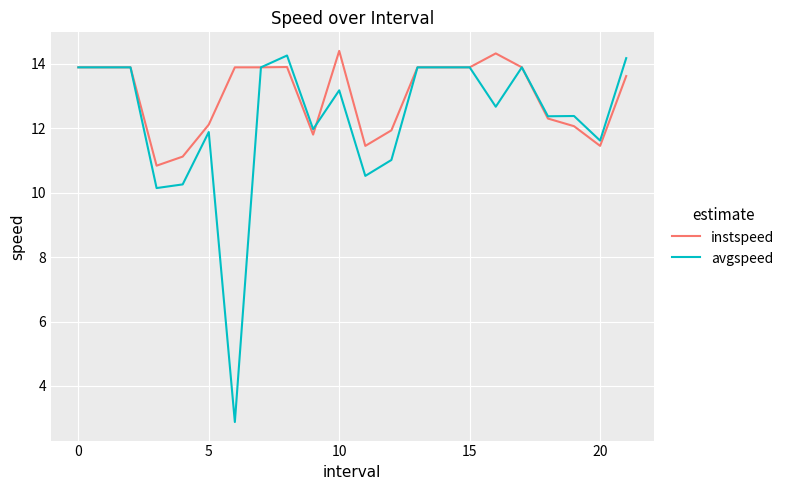

Which series has the widest spread of values?

avgspeed